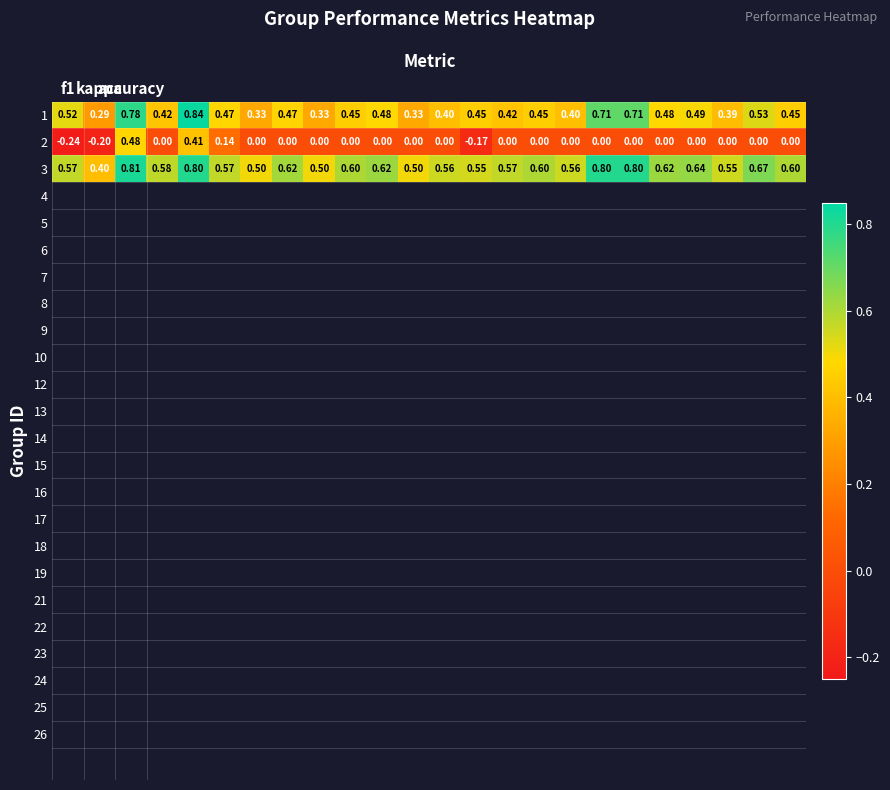

At which category is the sum across all series the highest?

accuracy